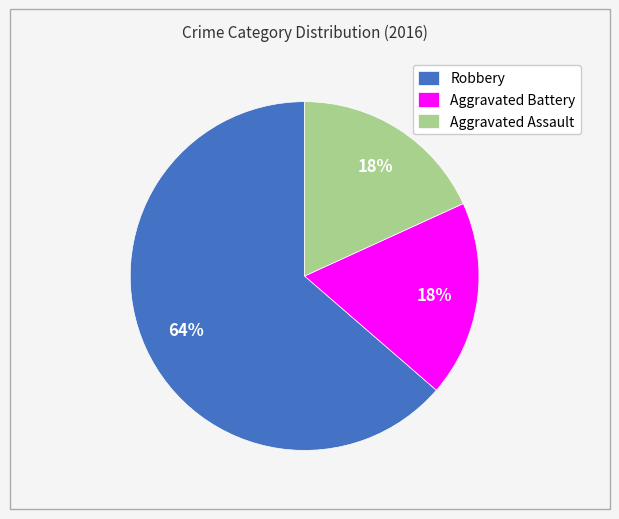

Combined, do Aggravated Battery and Robbery account for over 50%?

Yes